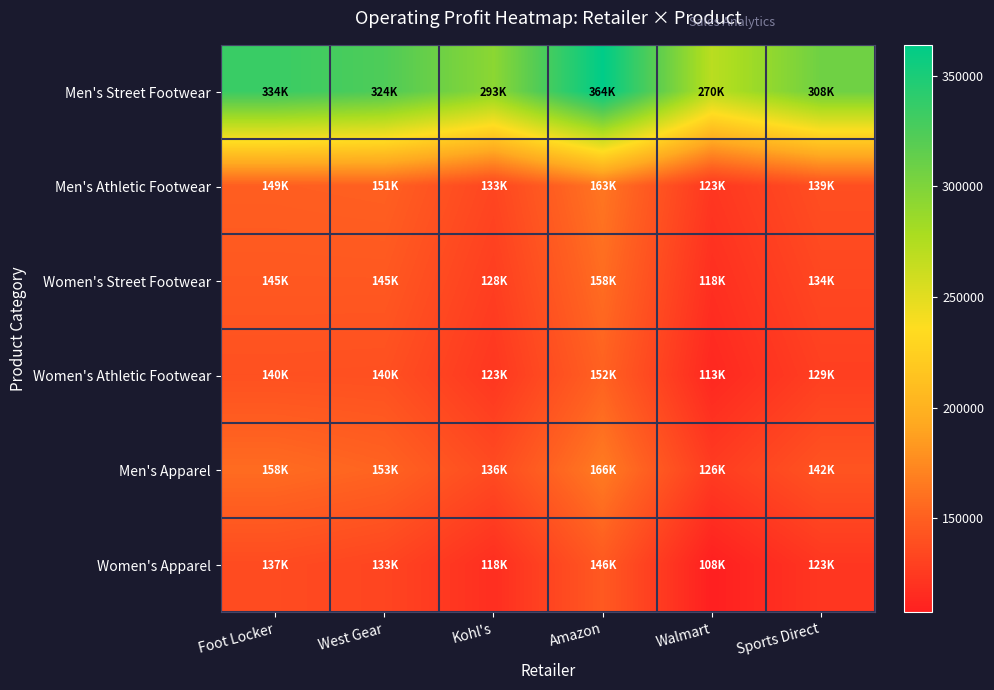

Reading left to right, transcribe all the data shown in this chart.

Men's Street Footwear: Foot Locker=334428.6	West Gear=323857.1	Kohl's=293285.7	Amazon=364000.0	Walmart=270285.7	Sports Direct=307571.4
Men's Athletic Footwear: Foot Locker=149357.1	West Gear=150571.4	Kohl's=133142.9	Amazon=163142.9	Walmart=123142.9	Sports Direct=138857.1
Women's Street Footwear: Foot Locker=145375.0	West Gear=145428.6	Kohl's=128000.0	Amazon=157714.3	Walmart=118000.0	Sports Direct=134000.0
Women's Athletic Footwear: Foot Locker=140500.0	West Gear=140000.0	Kohl's=123142.9	Amazon=151571.4	Walmart=113142.9	Sports Direct=128857.1
Men's Apparel: Foot Locker=157500.0	West Gear=152666.7	Kohl's=136500.0	Amazon=166166.7	Walmart=126500.0	Sports Direct=142333.3
Women's Apparel: Foot Locker=136770.8	West Gear=132666.7	Kohl's=117500.0	Amazon=146166.7	Walmart=107500.0	Sports Direct=123166.7